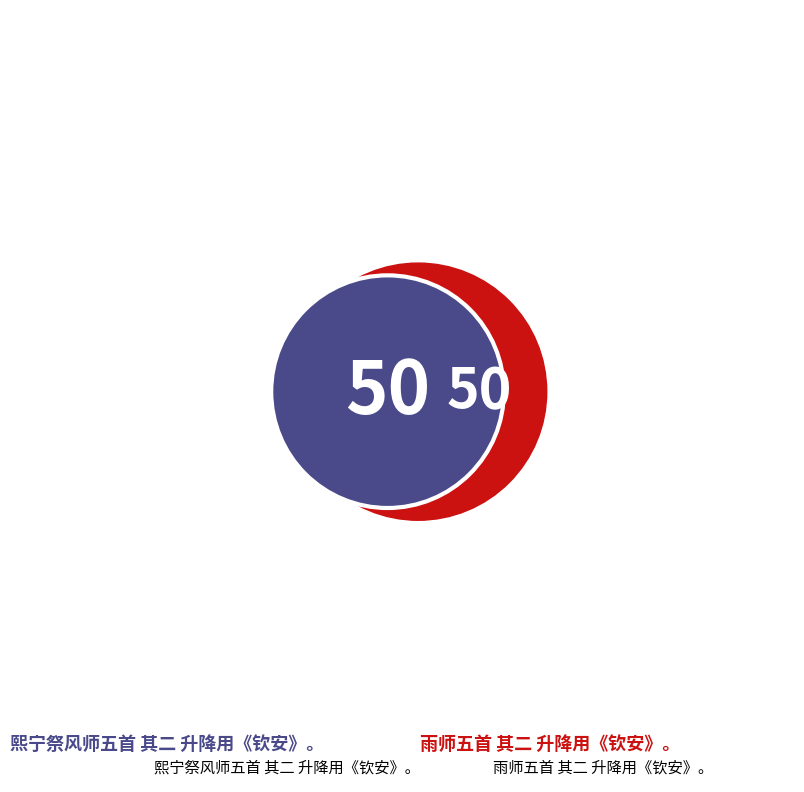

What is the ratio of the value at 熙宁祭风师五首 其二 升降用《钦安》。 to the value at 雨师五首 其二 升降用《钦安》。?

1.0